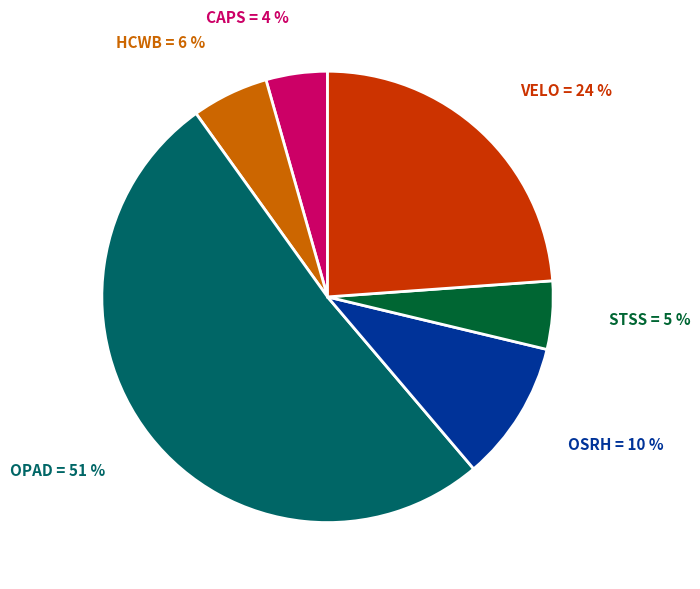

Is the sum of STSS and VELO greater than half?

No